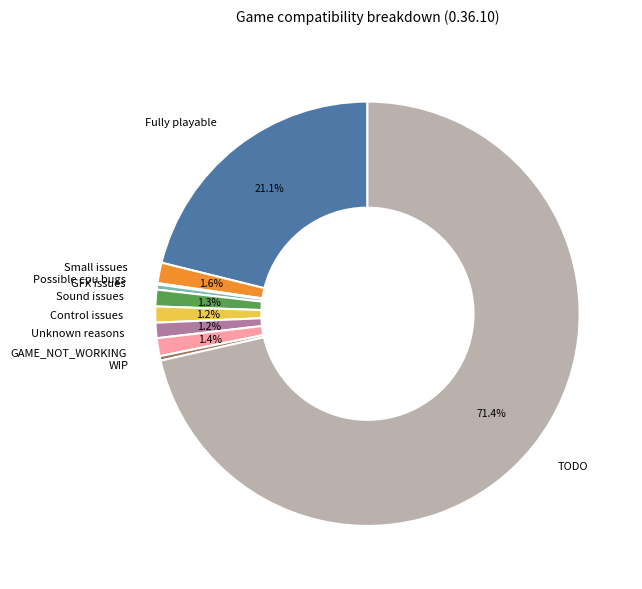

The Control issues slice represents 11% of the pie. True or false?

False